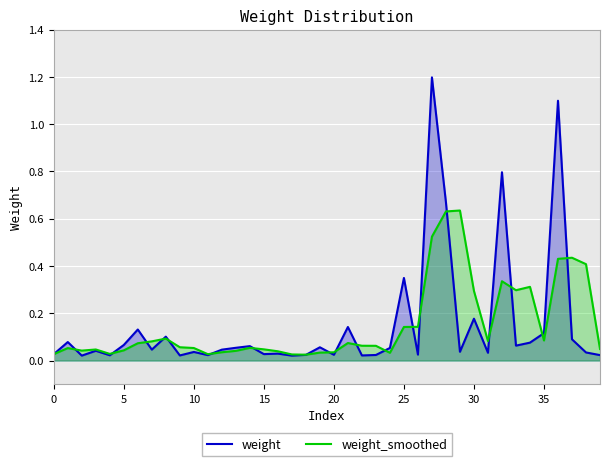

Reading right to left, transcribe all the data shown in this chart.

weight: 0.0	0.0	0.1	1.1	0.1	0.1	0.1	0.8	0.0	0.2	0.0	0.7	1.2	0.0	0.3	0.1	0.0	0.0	0.1	0.0	0.1	0.0	0.0	0.0	0.0	0.1	0.1	0.0	0.0	0.0	0.0	0.1	0.0	0.1	0.1	0.0	0.0	0.0	0.1	0.0
weight_smoothed: 0.0	0.4	0.4	0.4	0.1	0.3	0.3	0.3	0.1	0.3	0.6	0.6	0.5	0.1	0.1	0.0	0.1	0.1	0.1	0.0	0.0	0.0	0.0	0.0	0.0	0.1	0.0	0.0	0.0	0.1	0.1	0.1	0.1	0.1	0.0	0.0	0.0	0.0	0.1	0.0